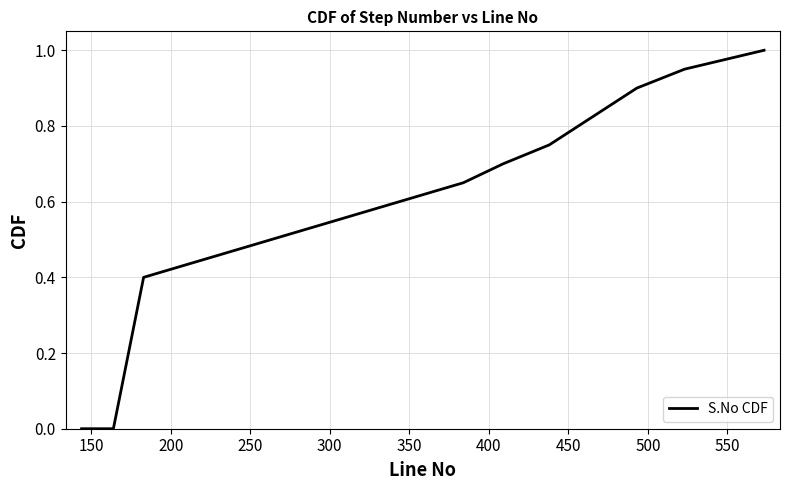

What is the greatest value displayed?

1.0